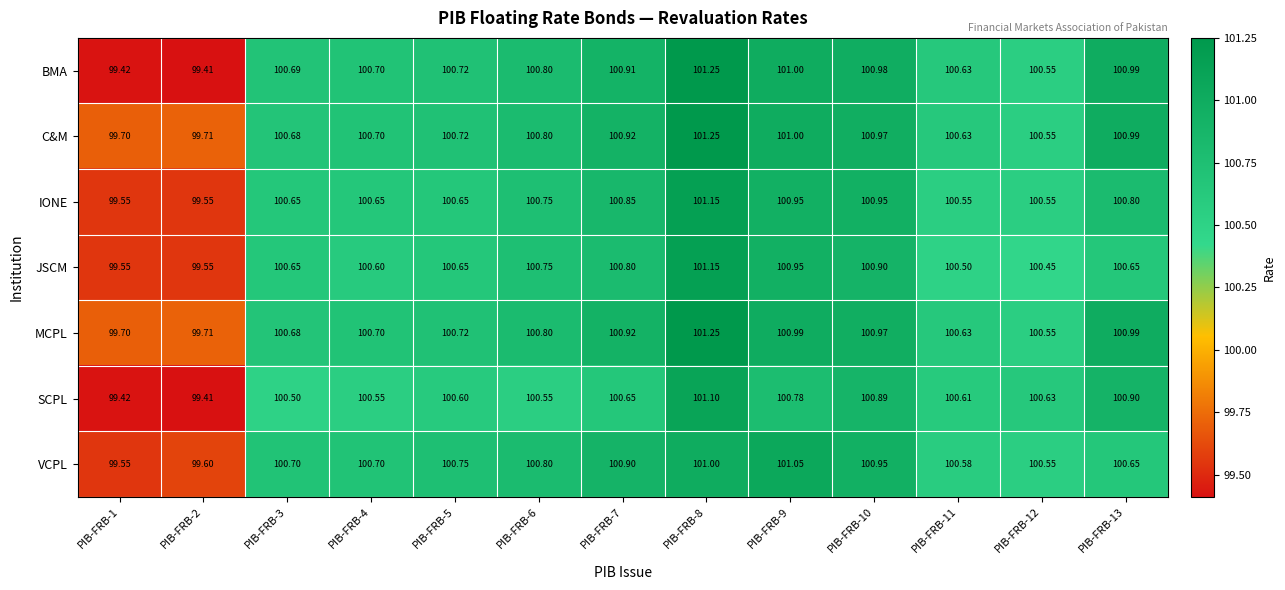

At which category is the sum across all series the highest?

PIB-FRB-8